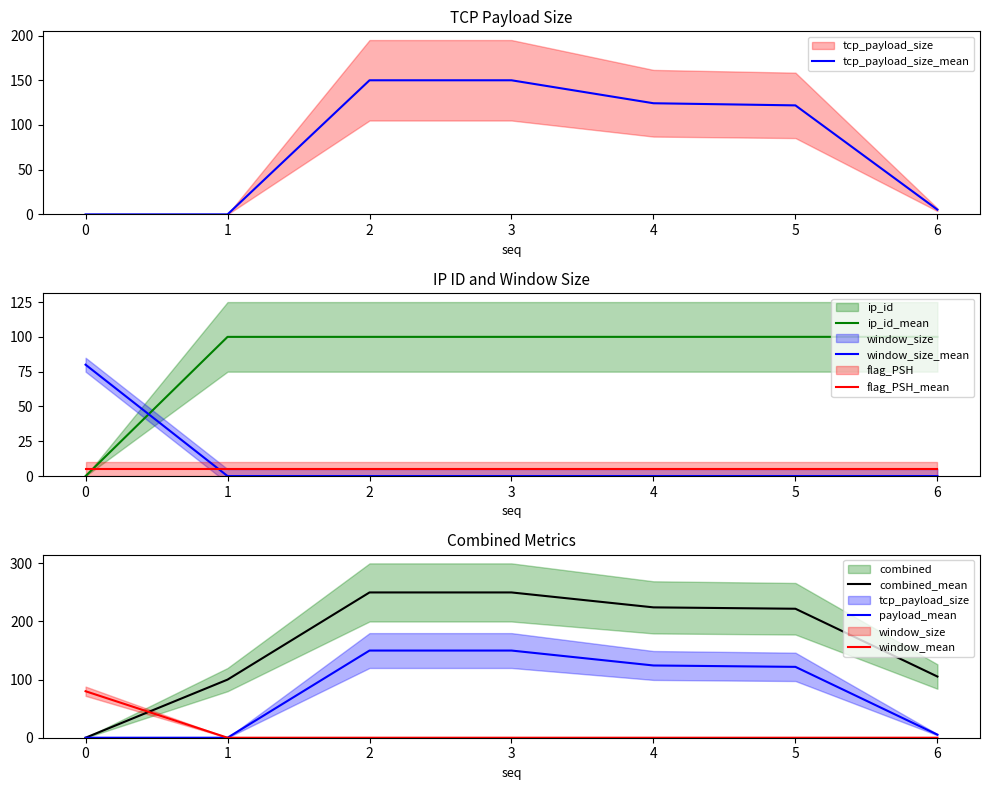

Is the value of flag_PSH_mean at 0 greater than the value of window_size_mean at 5?

Yes